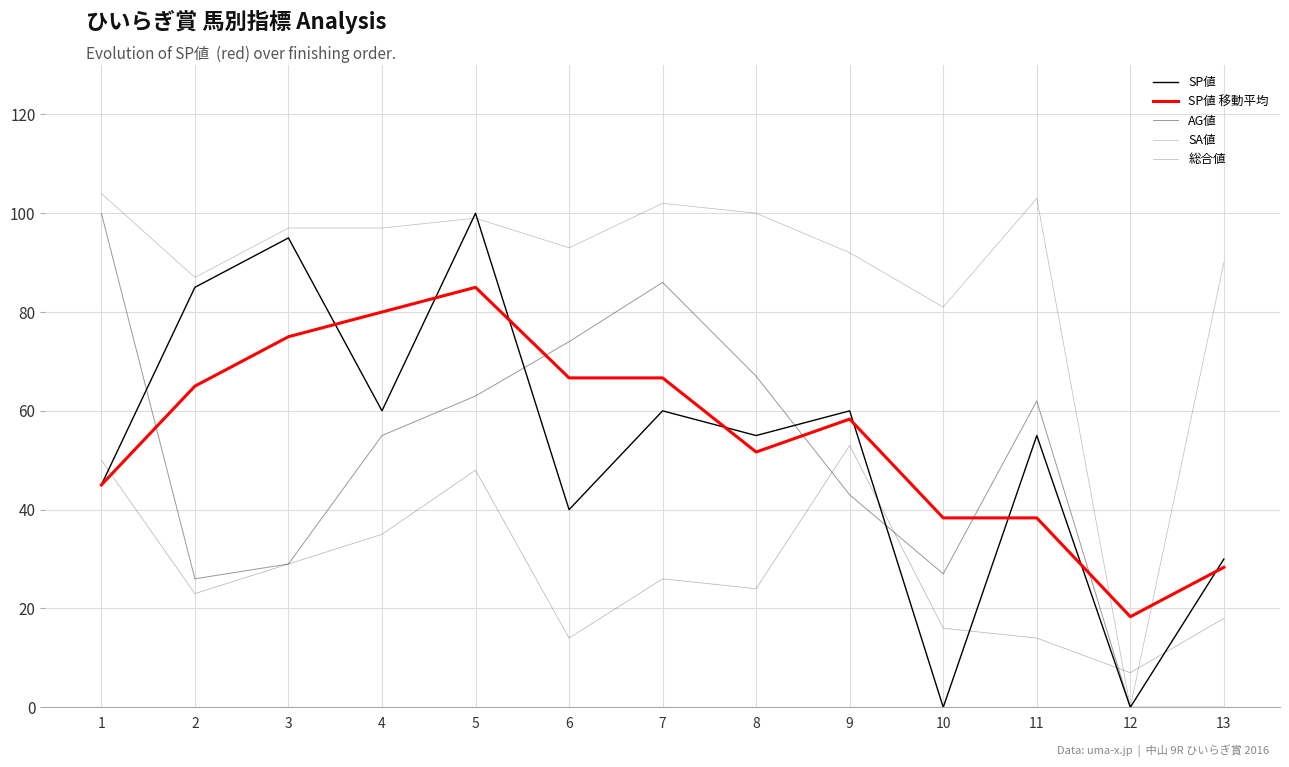

Count the number of data series in this chart.

5